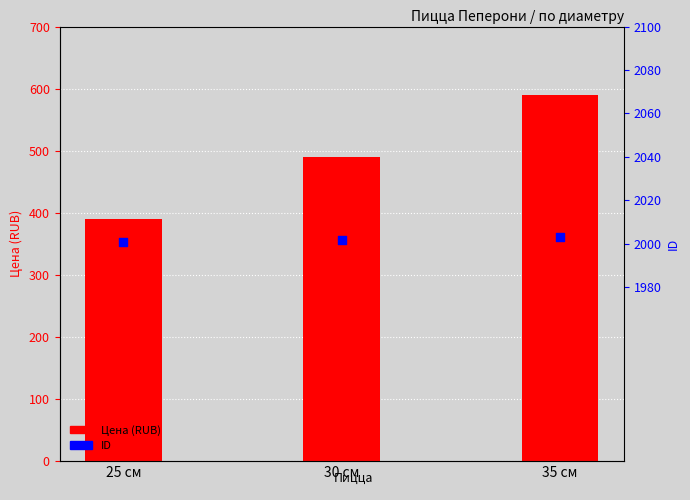

Which series contains the highest Y value?

ID